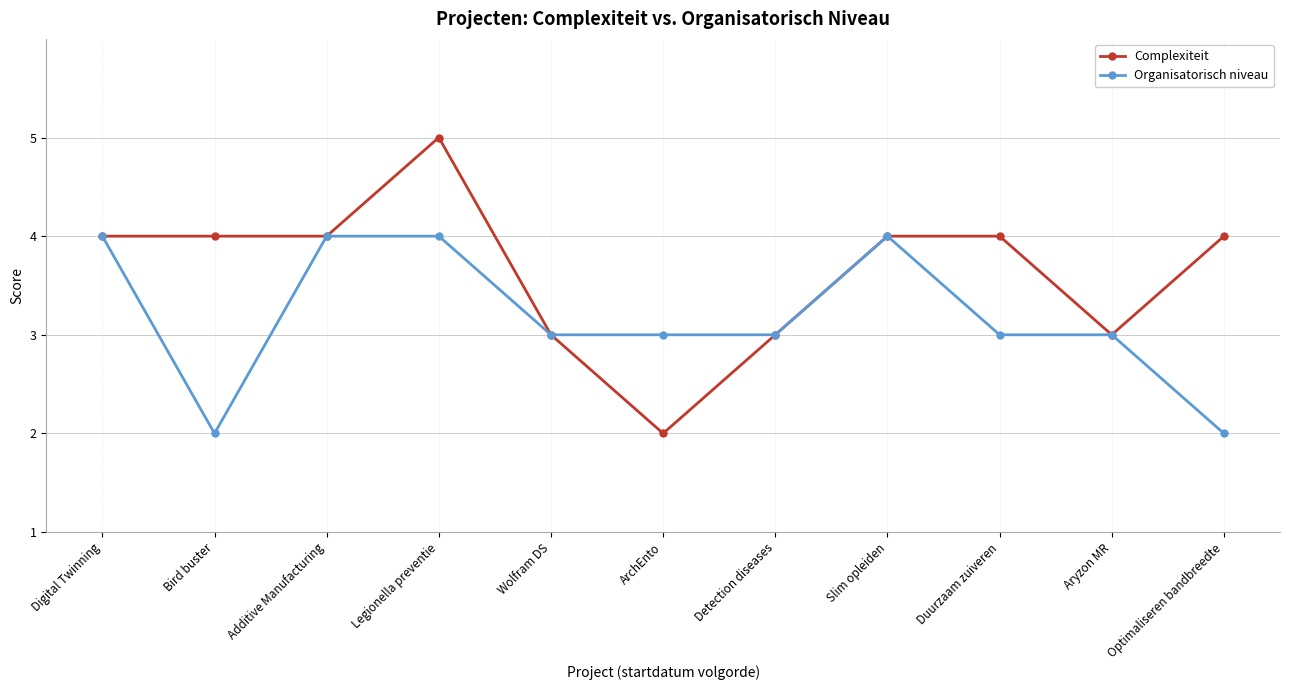

What value does the Organisatorisch niveau series have at Optimaliseren bandbreedte?

2